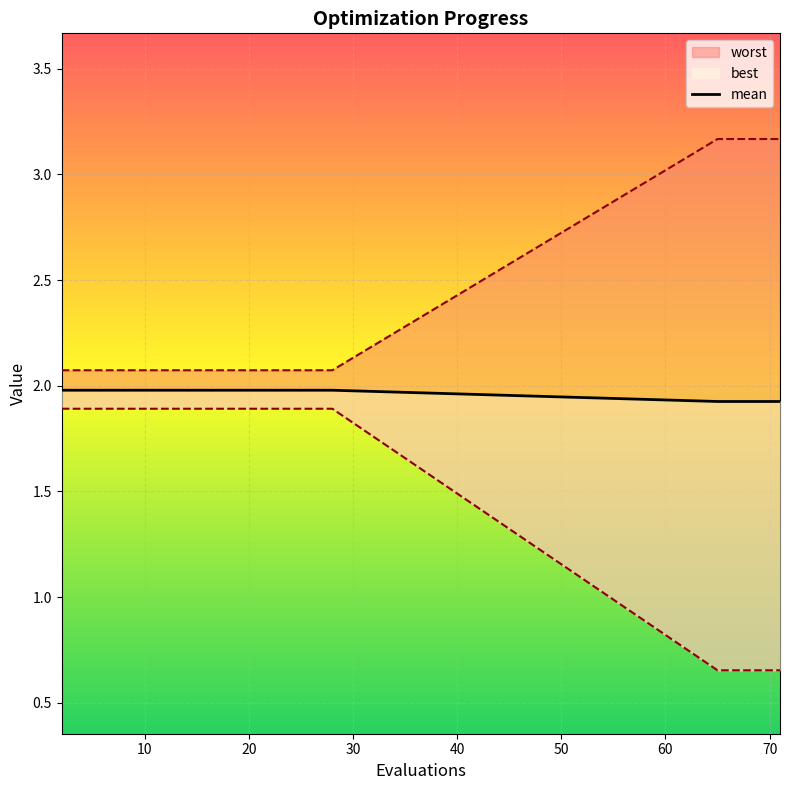

What is the greatest value displayed?

2.0